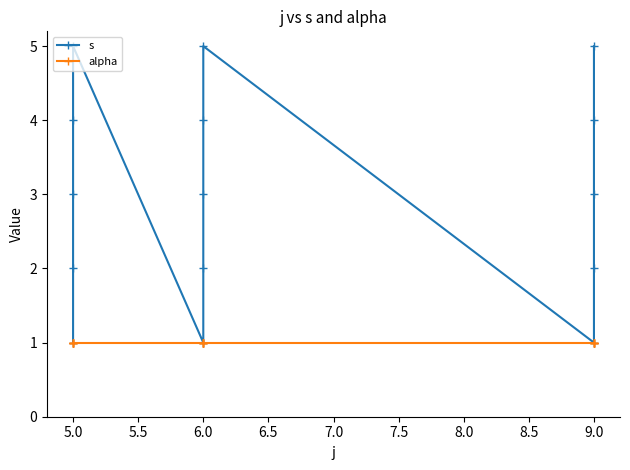

True or false: s and alpha cross at least once.

False